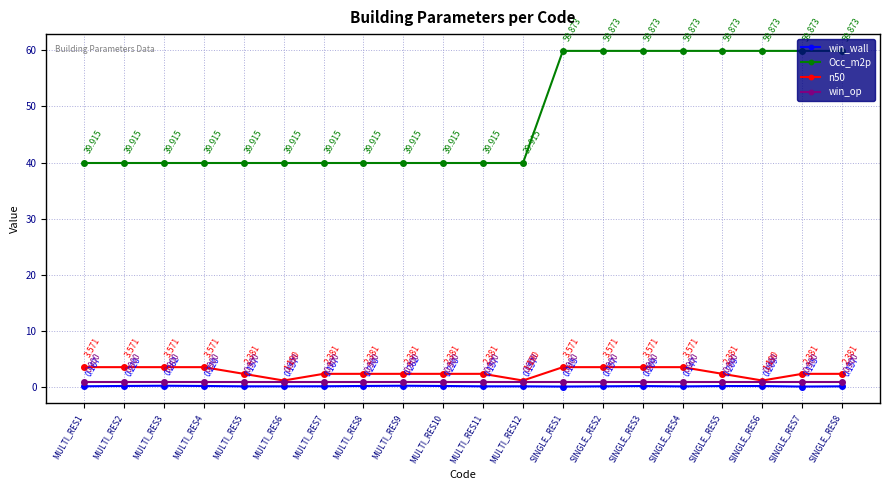

At MULTI_RES8, list the series in order from largest to smallest.

Occ_m2p, n50, win_op, win_wall